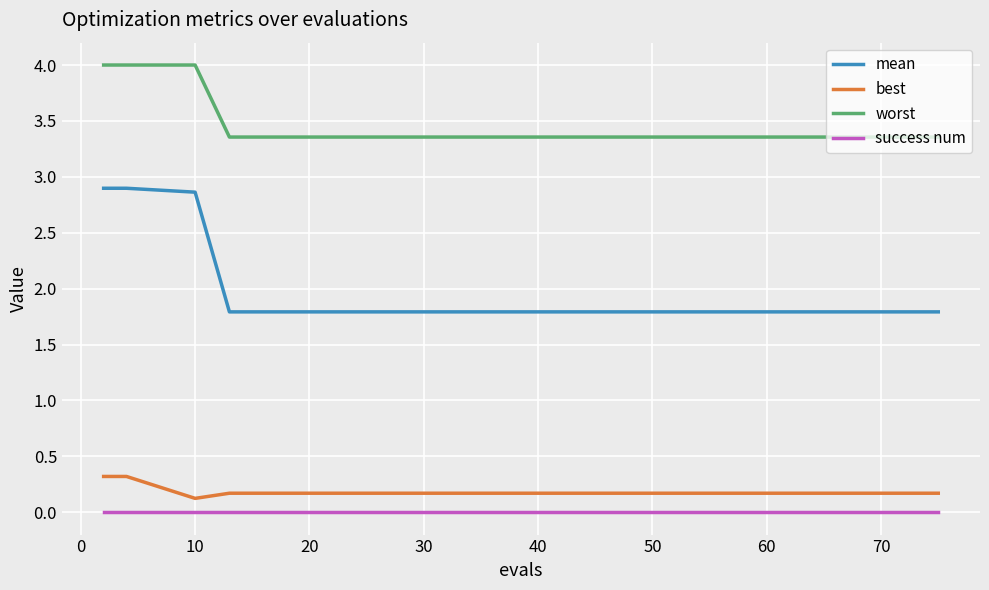

Reading left to right, transcribe all the data shown in this chart.

mean: 2.9	2.9	2.9	1.8	1.8	1.8	1.8	1.8	1.8	1.8	1.8	1.8	1.8	1.8	1.8	1.8	1.8	1.8	1.8	1.8
best: 0.3	0.3	0.1	0.2	0.2	0.2	0.2	0.2	0.2	0.2	0.2	0.2	0.2	0.2	0.2	0.2	0.2	0.2	0.2	0.2
worst: 4.0	4.0	4.0	3.4	3.4	3.4	3.4	3.4	3.4	3.4	3.4	3.4	3.4	3.4	3.4	3.4	3.4	3.4	3.4	3.4
success num: 0.0	0.0	0.0	0.0	0.0	0.0	0.0	0.0	0.0	0.0	0.0	0.0	0.0	0.0	0.0	0.0	0.0	0.0	0.0	0.0